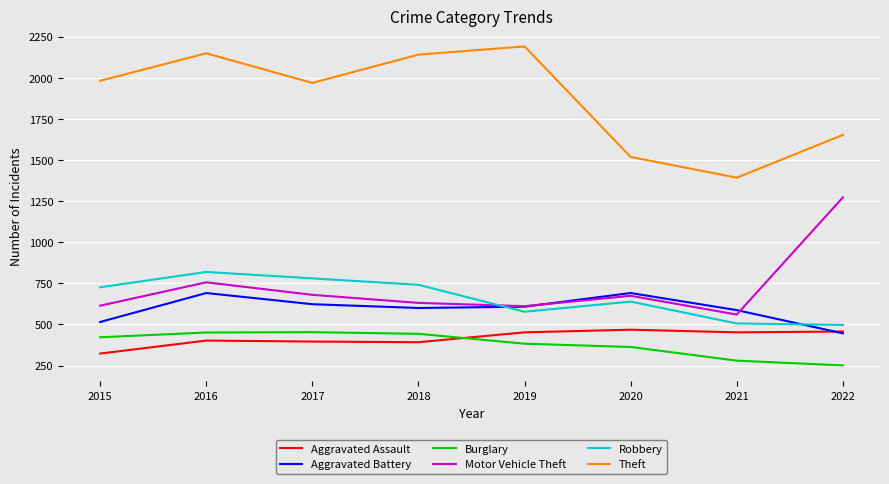

True or false: Motor Vehicle Theft and Burglary intersect in this chart.

False